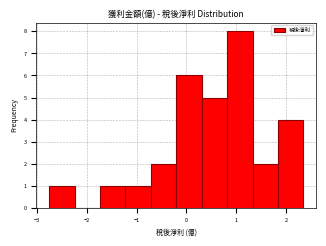

Reading left to right, transcribe this chart: for each bar, give the range it covers on the x-axis and its height. Neither the bar edges nor the heights are printed on the chart, so give them approximately, as read against the axes.

-2.7 to -2.2: 1
-2.2 to -1.7: 0
-1.7 to -1.2: 1
-1.2 to -0.7: 1
-0.7 to -0.2: 2
-0.2 to 0.3: 6
0.3 to 0.8: 5
0.8 to 1.3: 8
1.3 to 1.8: 2
1.8 to 2.3: 4